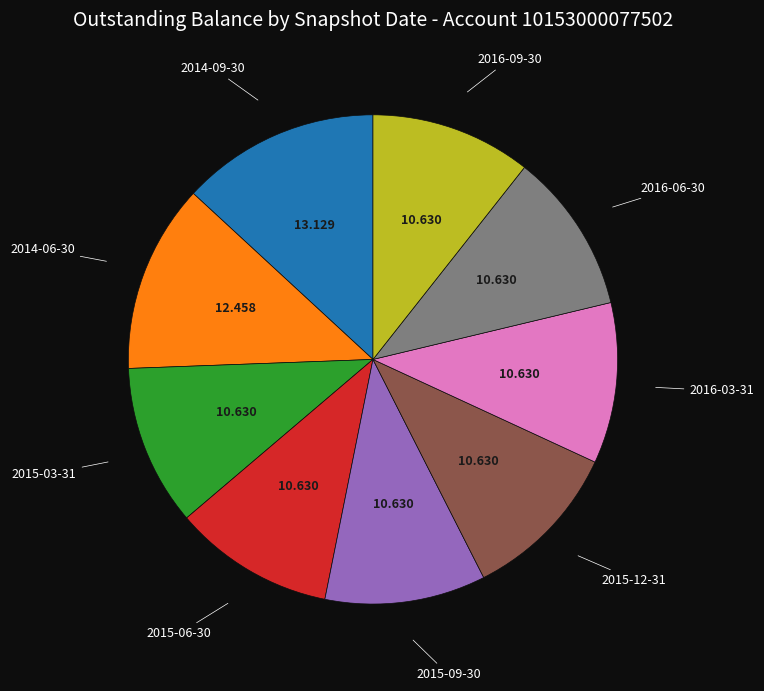

Do 2014-09-30 and 2015-03-31 together represent more than half of the pie?

No